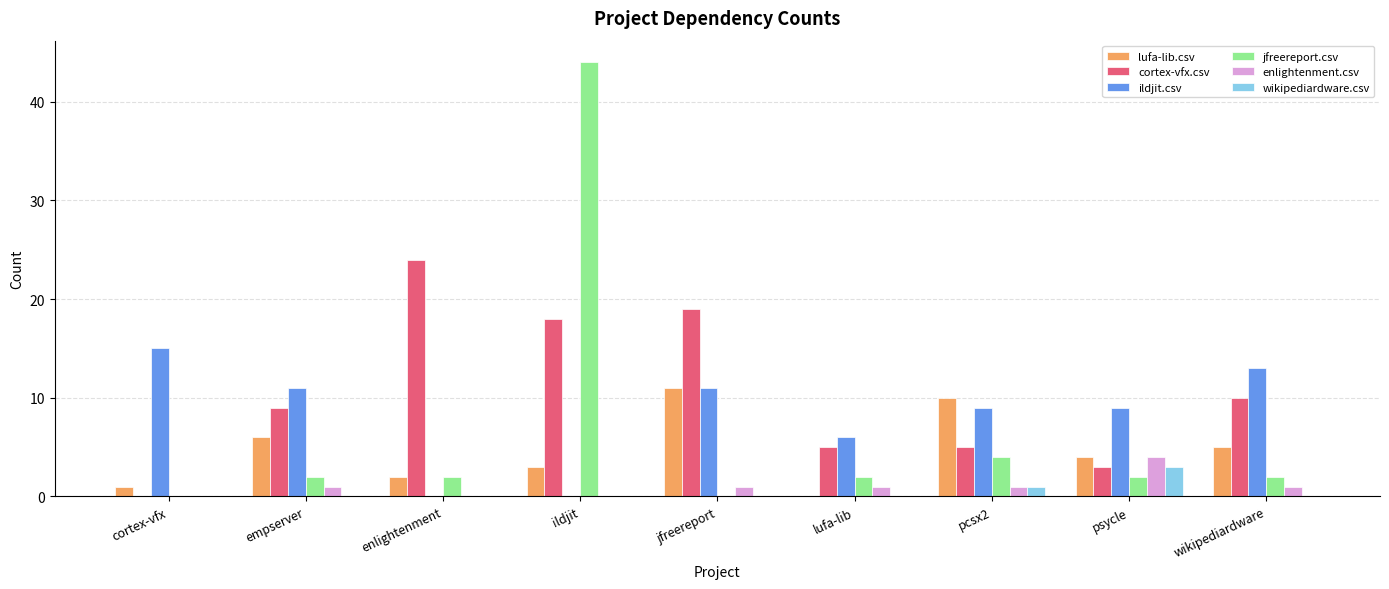

How many distinct data groups are displayed?

6